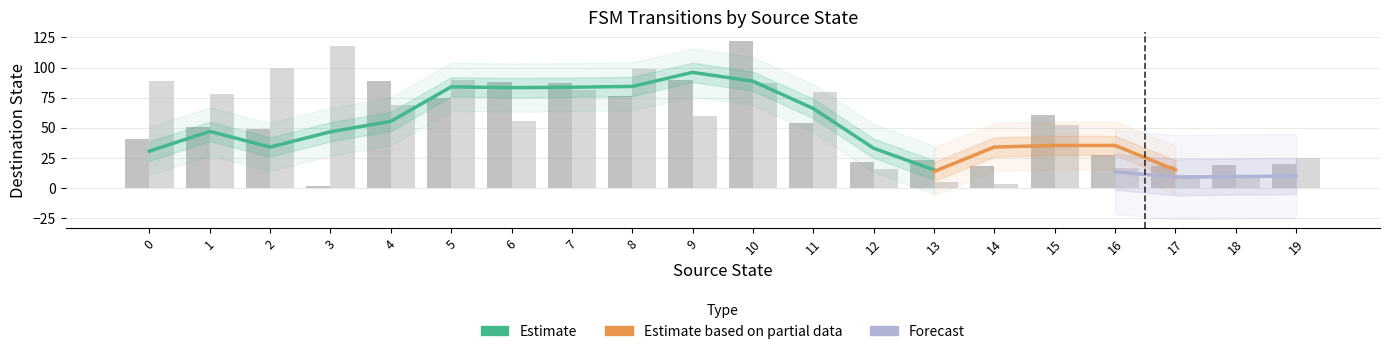

The value of destination_state_b at 9 is 23. True or false?

False